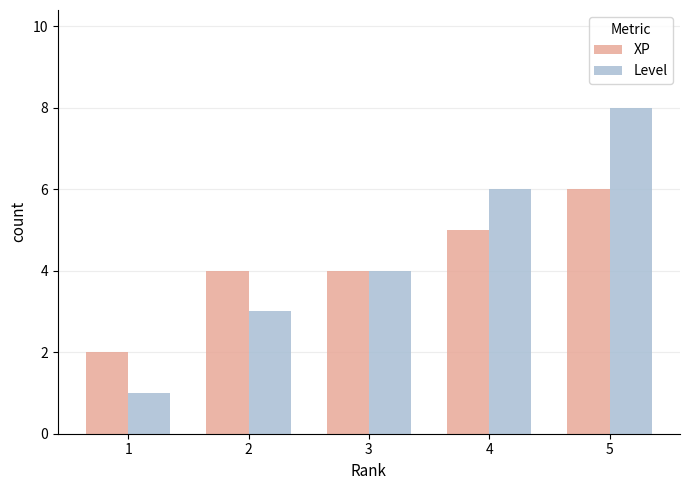

What is the difference between the Level values at 5 and 1?

7